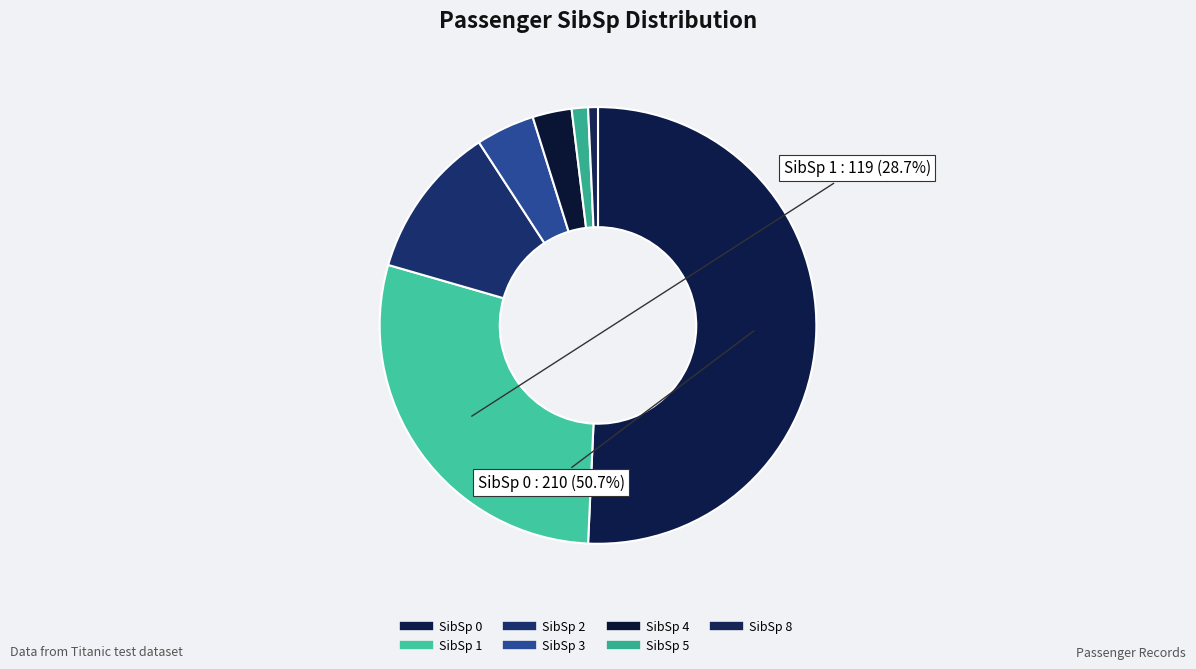

What is the largest slice in the pie chart?

SibSp_0